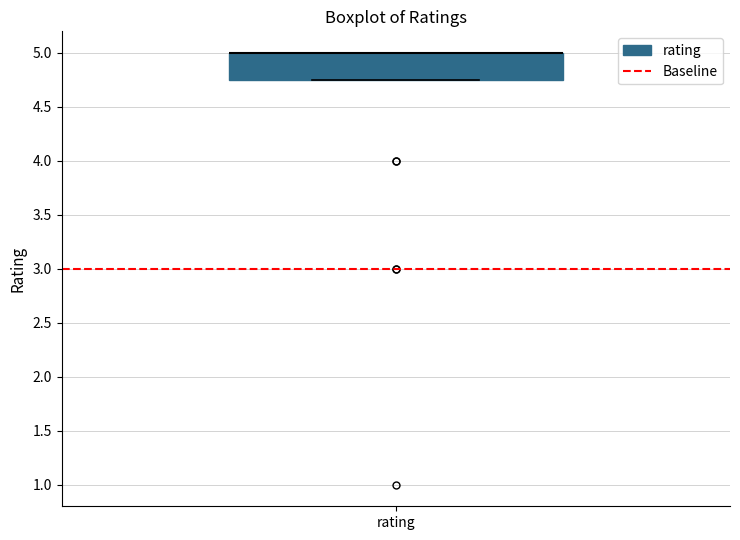

Read this box plot against the y-axis: the position of the median line, the range covered by the box, and the ends of both whiskers. The values are not printed on the chart, so give them approximately, as read against the axis.

median 5.00 (drawn on the box's upper edge), box 4.75 to 5.00, whiskers 4.75 to 5.00